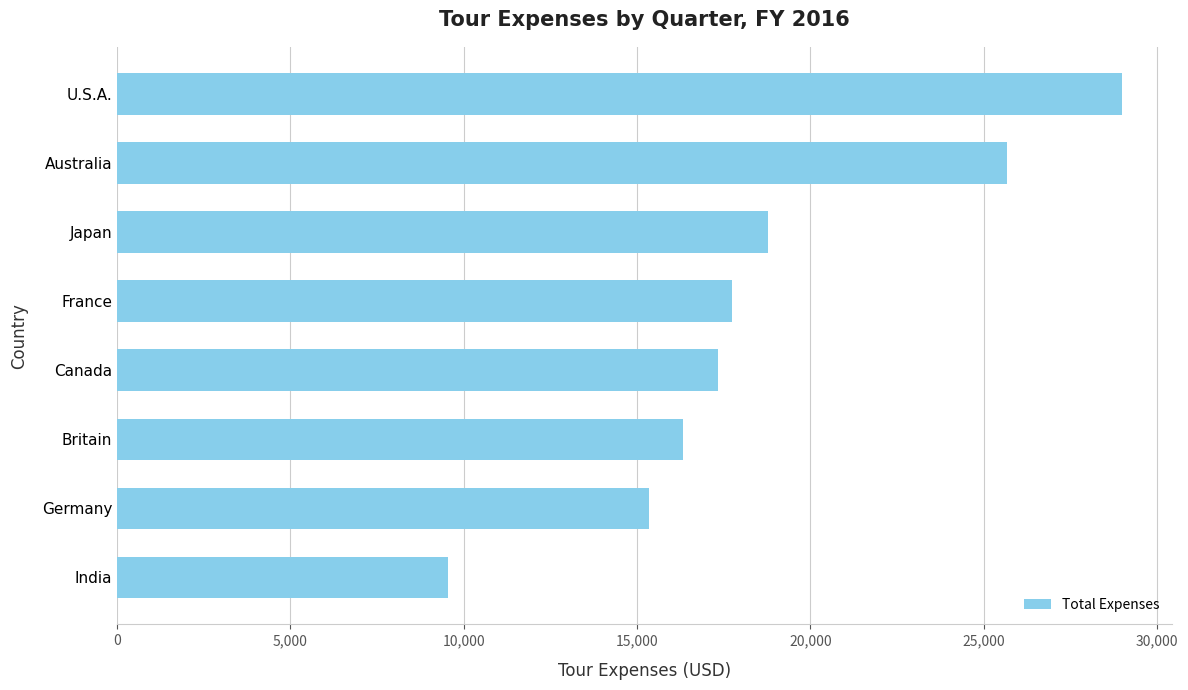

Approximately how many times larger is the value at U.S.A. compared to Australia?

1.1